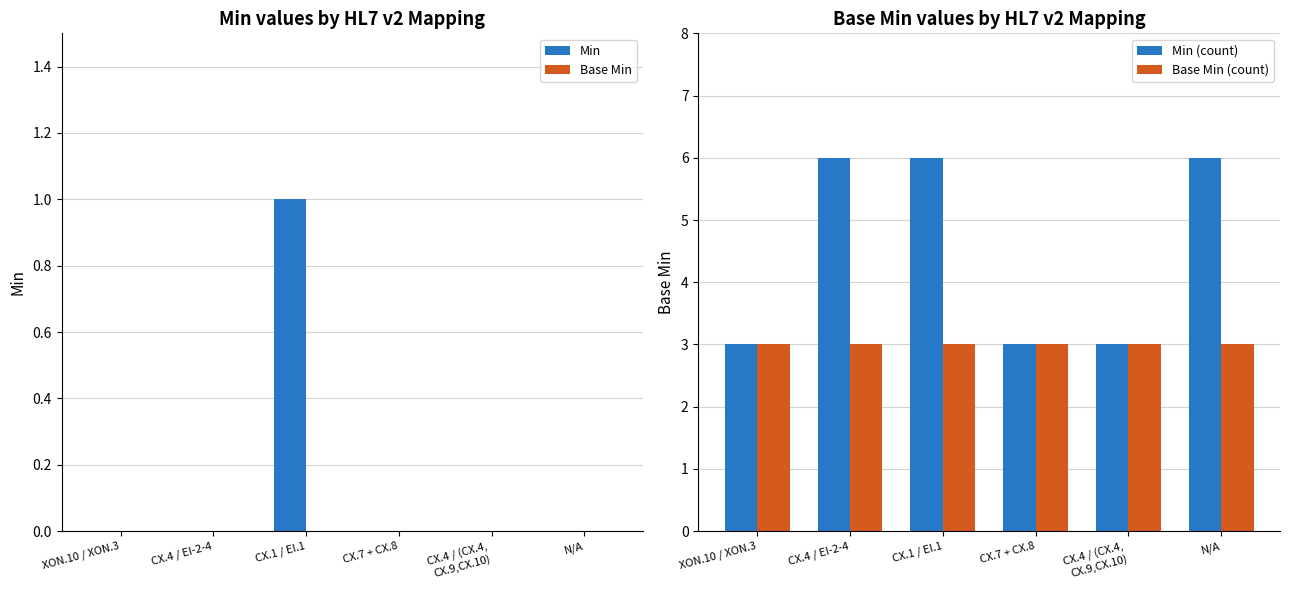

How many groups of bars are there?

6